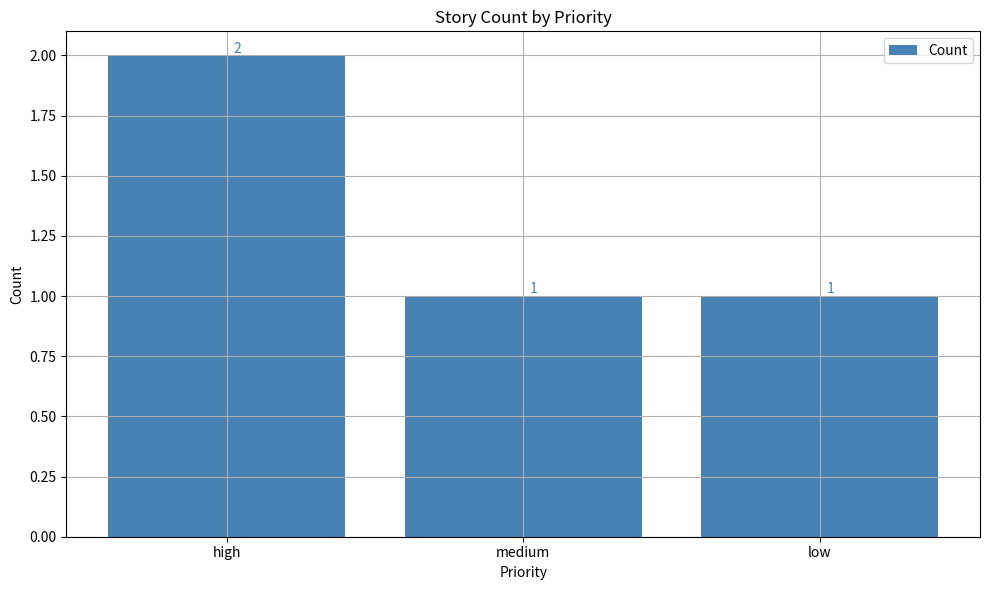

What position from the left is high?

1